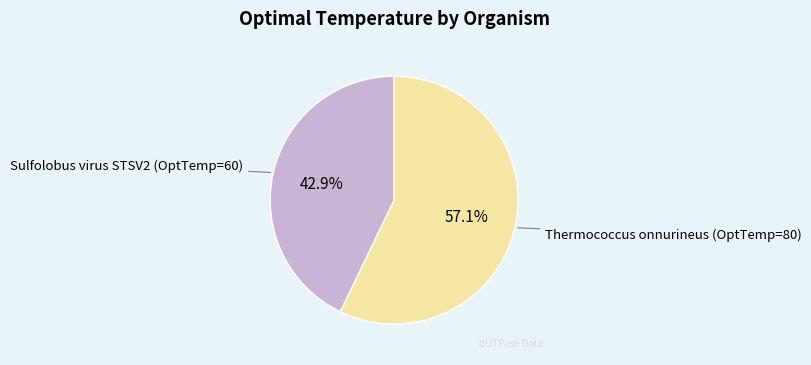

What is the largest slice in the pie chart?

Thermococcus onnurineus (OptTemp=80)